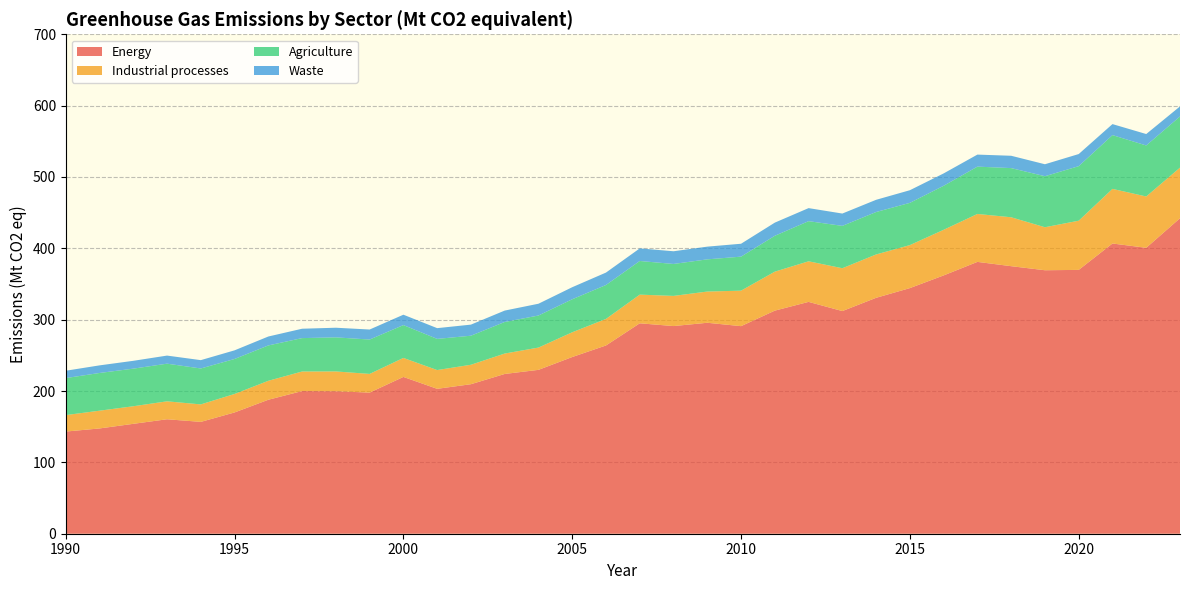

Reading left to right, transcribe all the data shown in this chart.

Energy: 143.2	147.6	154.0	160.4	156.8	170.0	187.8	199.9	199.7	197.8	219.8	203.1	209.6	223.9	229.7	247.7	263.9	294.9	291.1	295.7	290.9	312.7	324.9	312.1	330.6	344.3	362.0	381.0	375.0	369.3	369.8	406.8	400.7	442.2
Industrial processes: 23.1	24.9	24.6	25.1	24.5	25.9	26.6	27.4	27.8	26.2	26.6	26.3	27.3	28.6	31.2	34.7	37.2	40.2	42.3	43.8	49.7	54.6	56.9	60.0	60.8	60.3	63.9	67.2	68.6	60.3	68.9	76.5	71.9	70.9
Agriculture: 51.9	52.9	52.7	52.8	50.4	49.0	49.5	46.8	47.8	48.2	46.0	43.7	40.7	44.2	45.0	46.3	47.6	47.1	44.8	45.1	47.7	50.3	56.3	59.4	59.5	59.2	61.7	66.3	68.9	71.5	76.4	75.4	71.5	71.8
Waste: 10.3	10.7	11.0	11.3	11.7	12.1	12.5	13.1	13.5	14.0	14.5	15.1	15.5	16.0	16.5	16.9	17.4	17.7	17.8	17.8	18.1	18.4	18.3	17.3	17.1	17.7	17.3	16.9	17.3	16.8	17.0	15.4	16.0	14.1